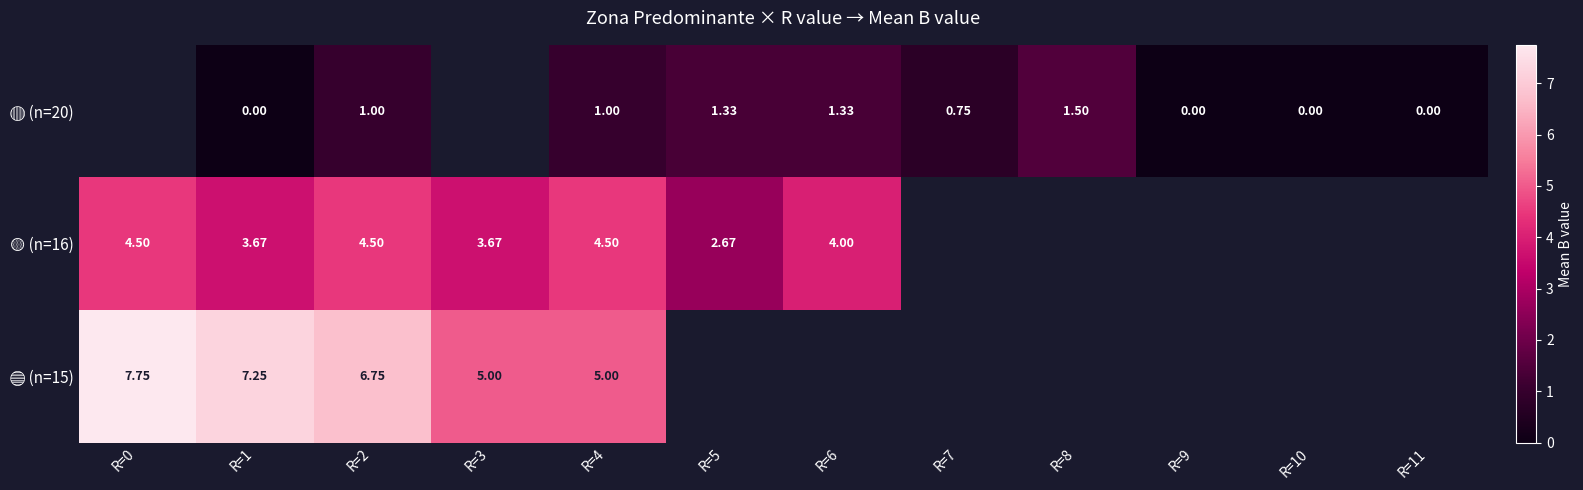

What is the lowest value of the 🟡 (n=16) series?

2.7